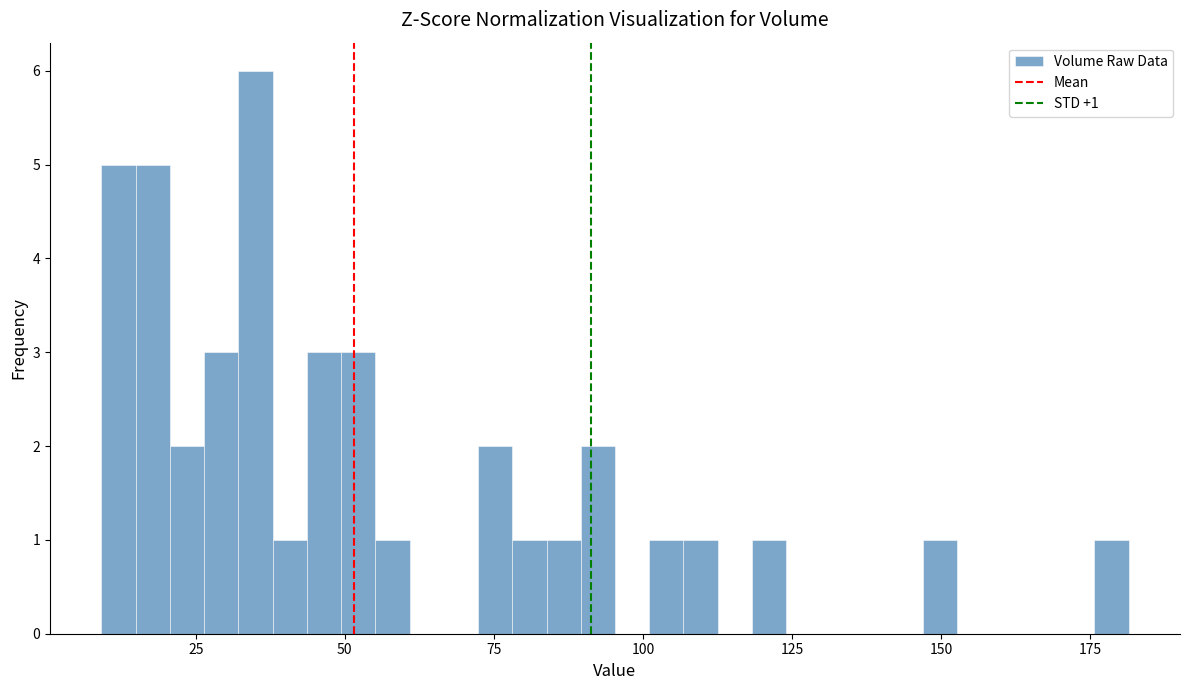

Read against the x-axis, roughly where is the centre of the tallest bar?

35